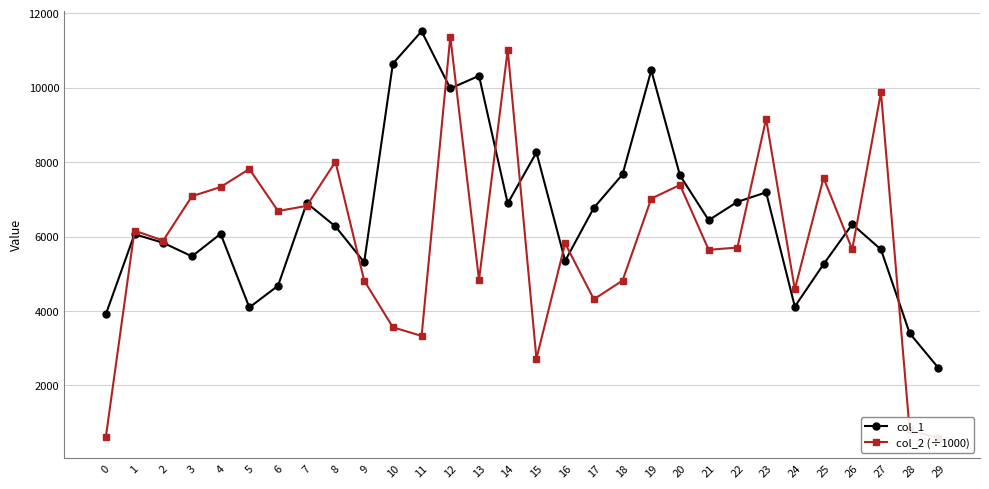

List the series in order of their peak value, highest first.

col_1, col_2 (÷1000)